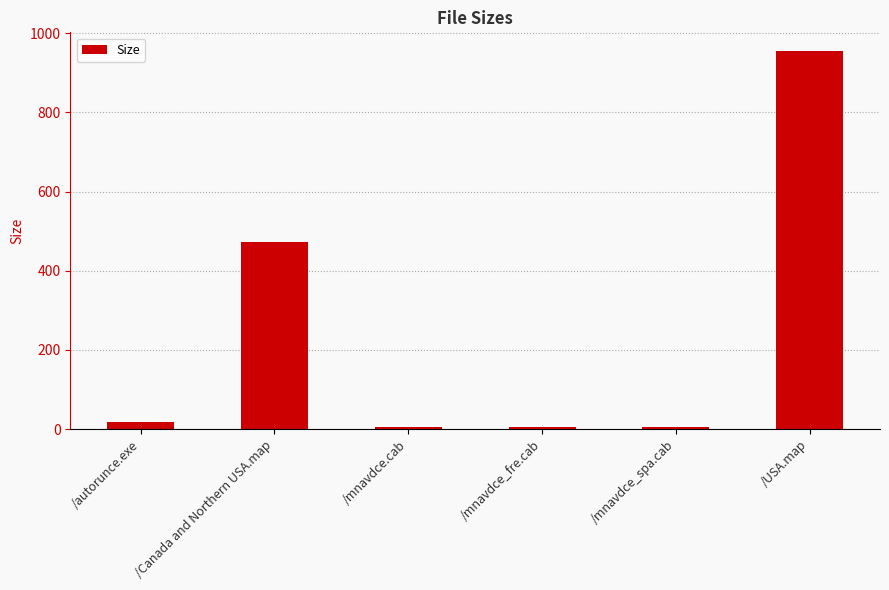

At which label is the value closest to 480?

/Canada and Northern USA.map